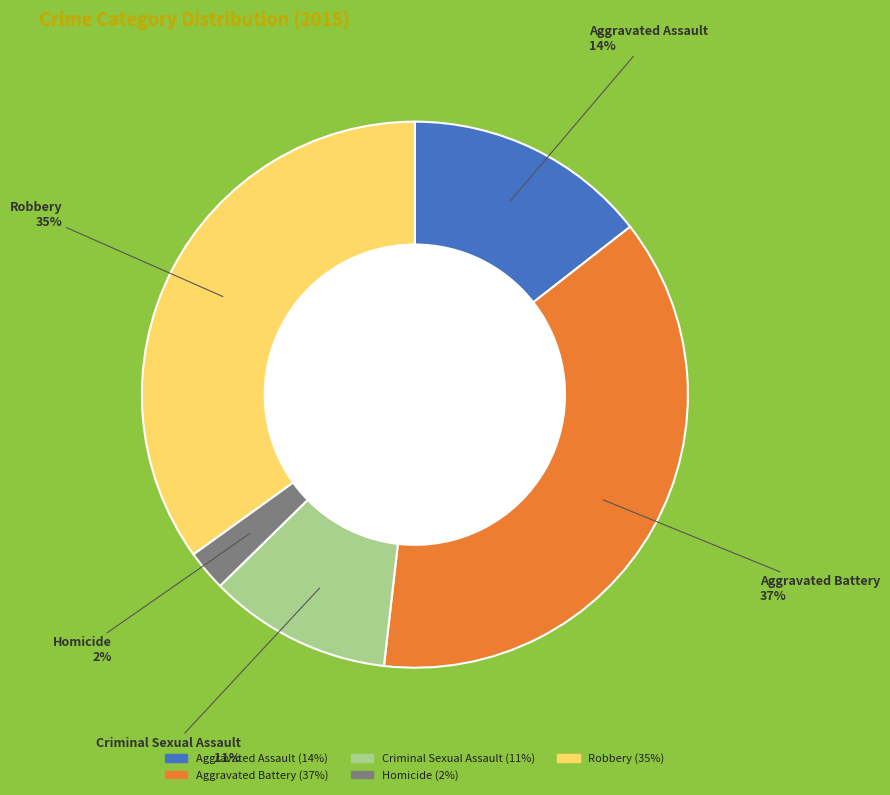

What percentage is the Aggravated Battery slice, to the nearest percent?

37%